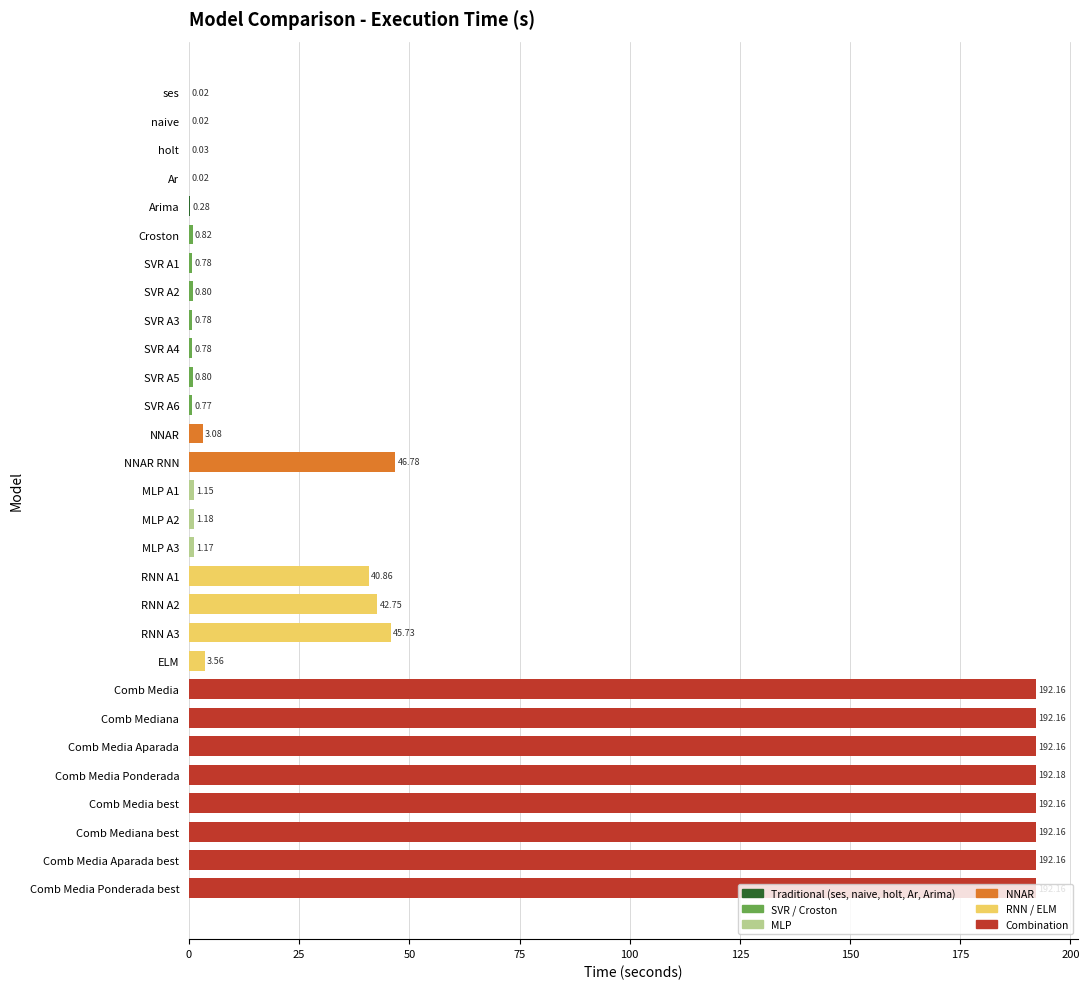

How many data points are above 1?

17